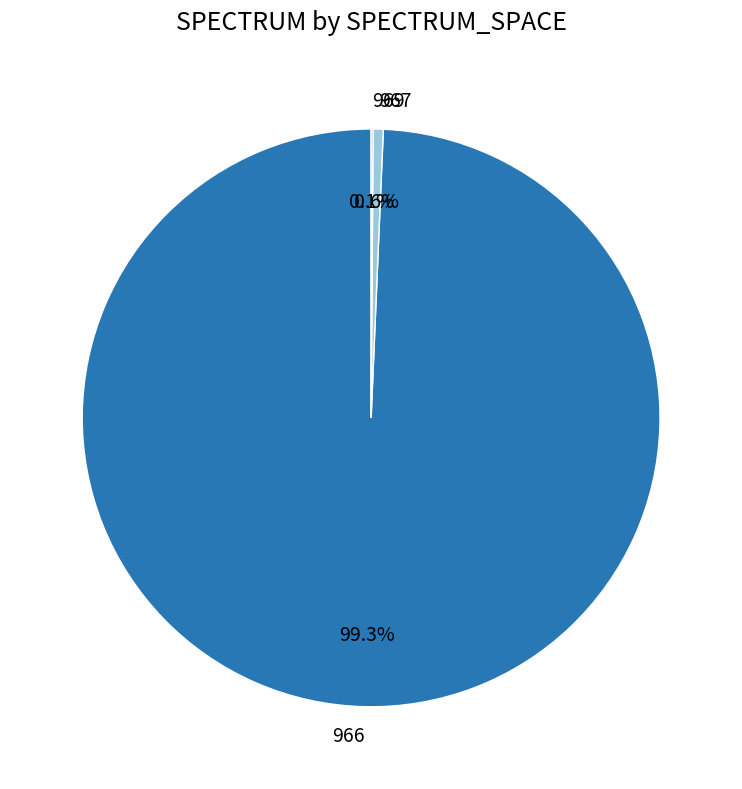

Does 966 account for over 50% of the chart?

Yes